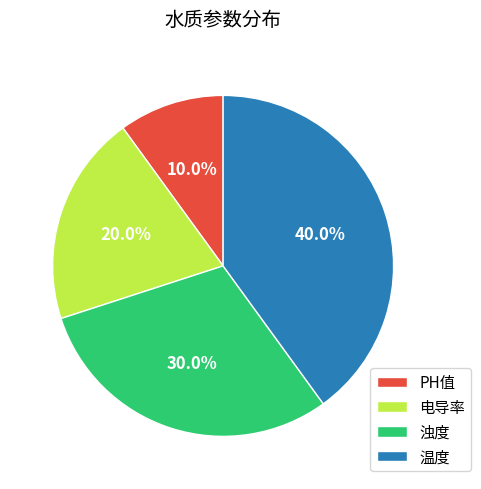

To the nearest percent, what is the difference between the PH值 and 浊度 slice percentages?

20%